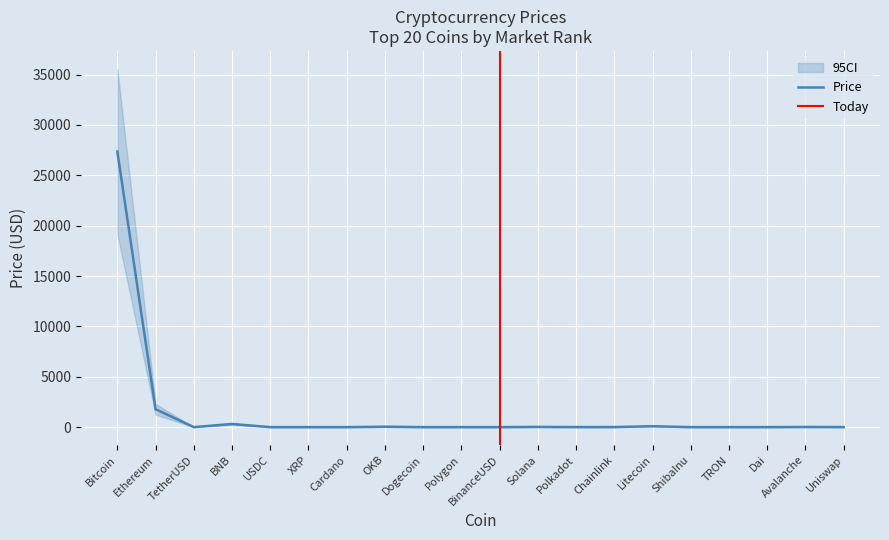

Between Dogecoin and Bitcoin, which is larger?

Bitcoin